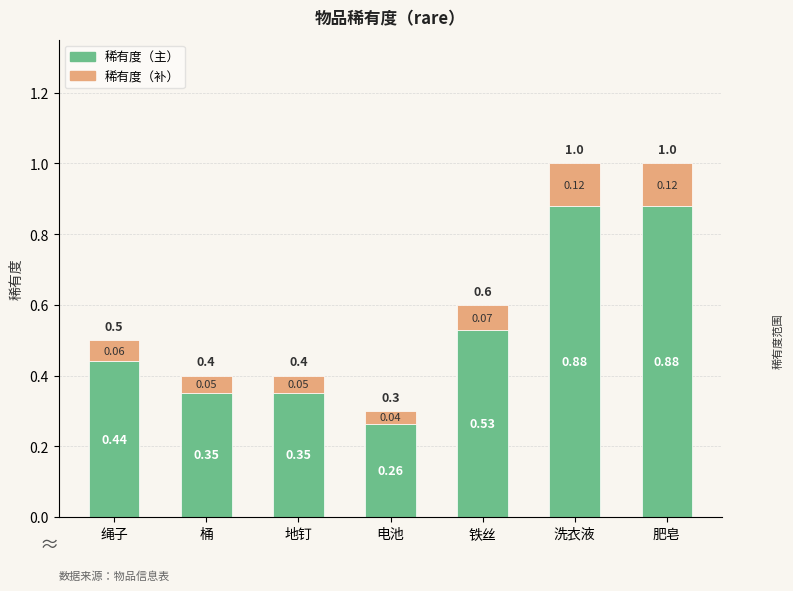

What value does the 稀有度（主） series have at 桶?

0.4